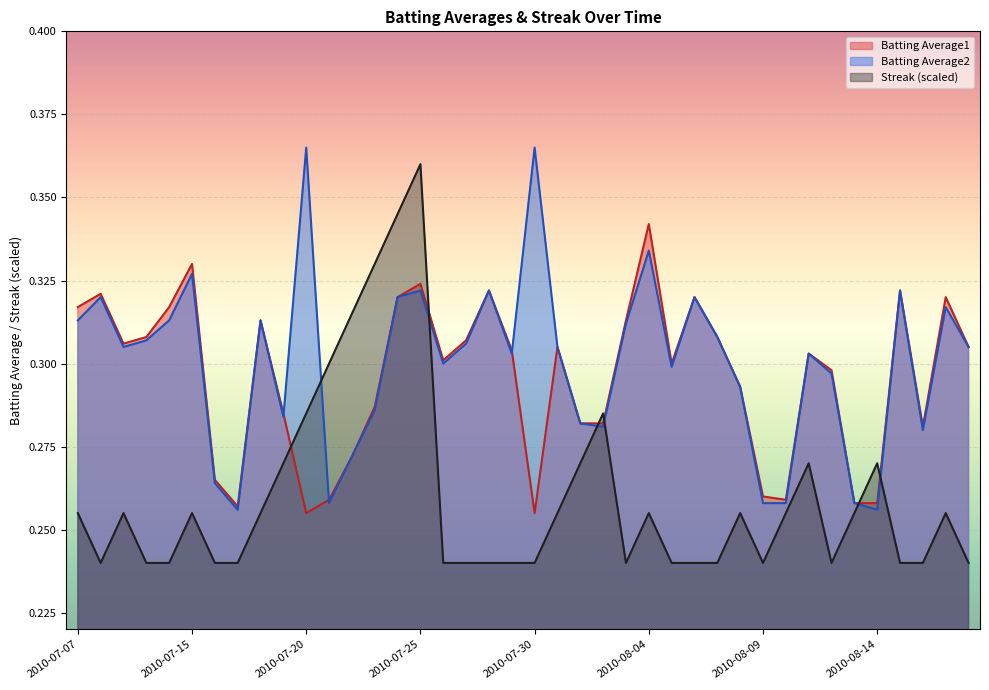

Which series has the largest total across all categories?

Batting Average2